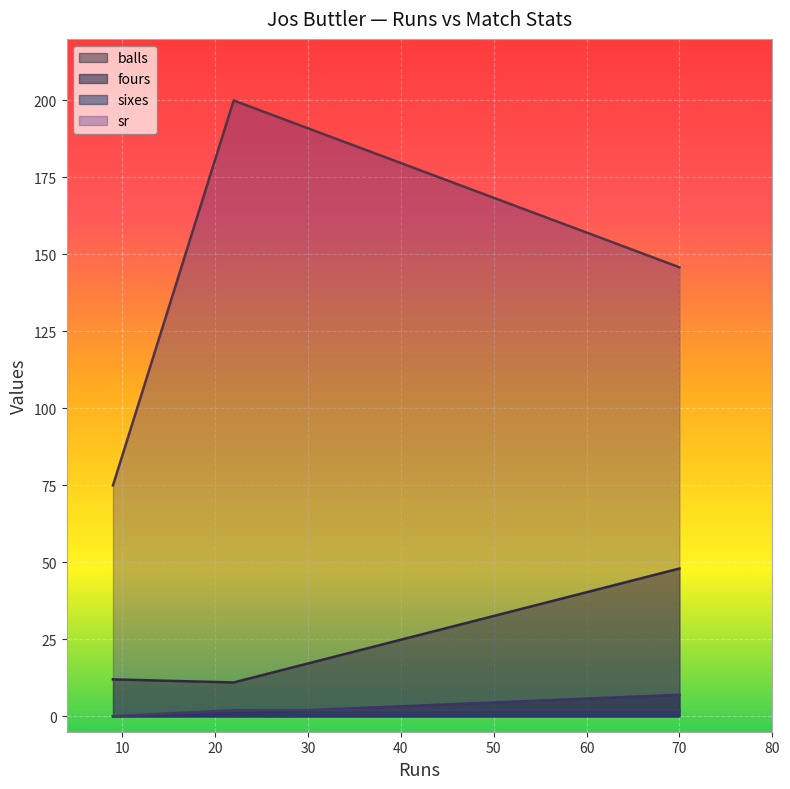

What is the value of the fours point at the 3rd from the left?

7.0